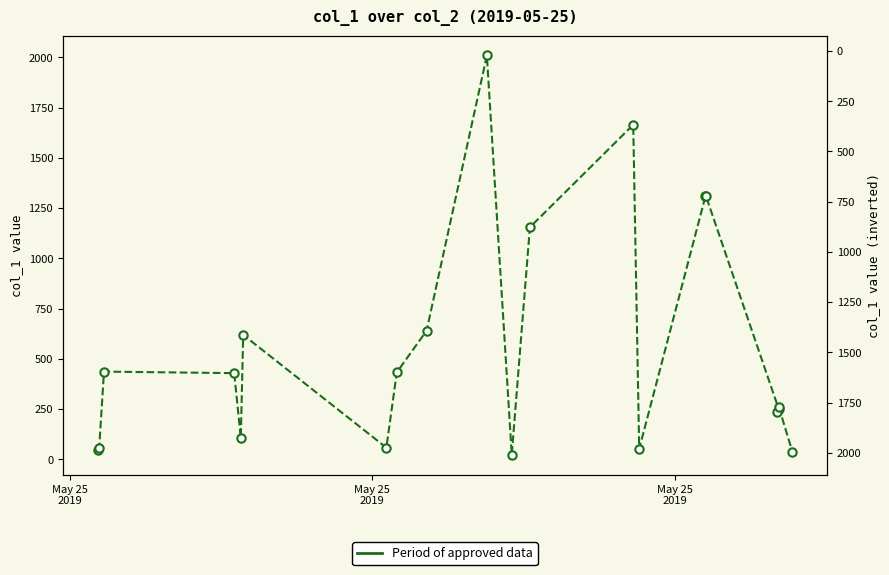

At which category does the data reach its first local peak?

May 25
2019